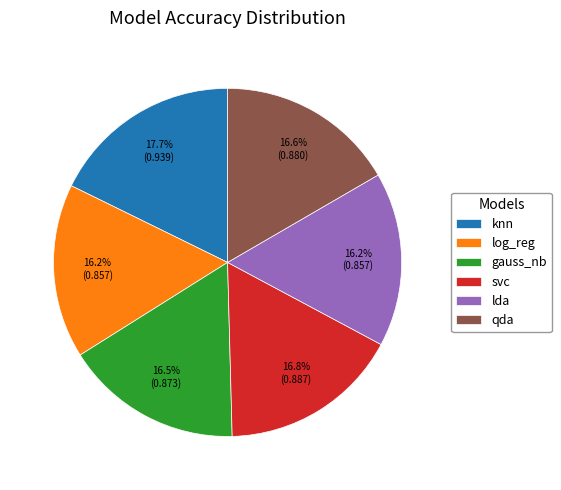

Do qda and lda together represent more than half of the pie?

No